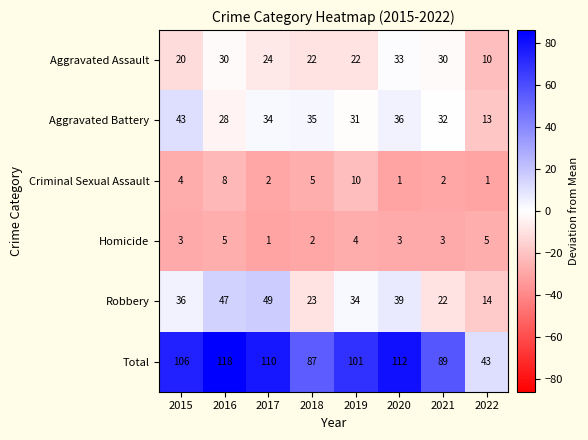

What is the average value of the Homicide series?

3